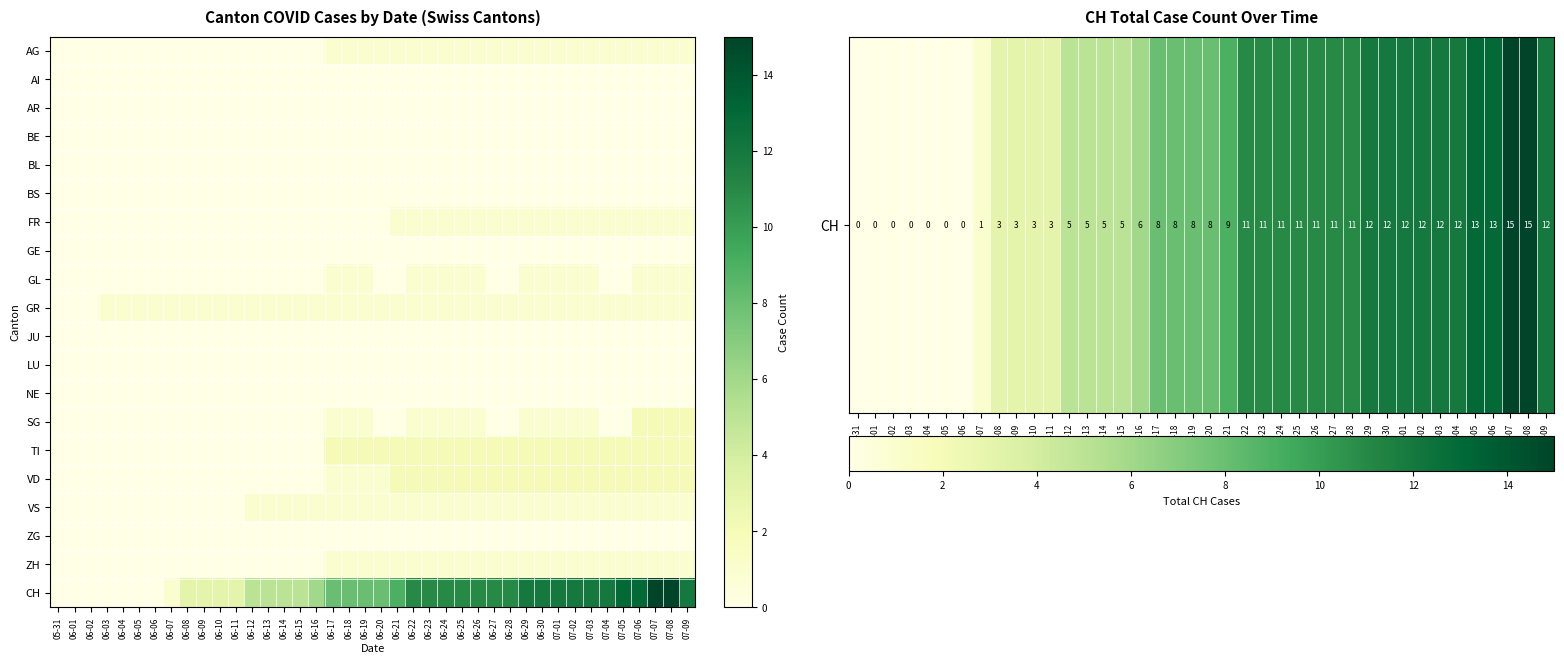

What is the greatest value displayed?

15